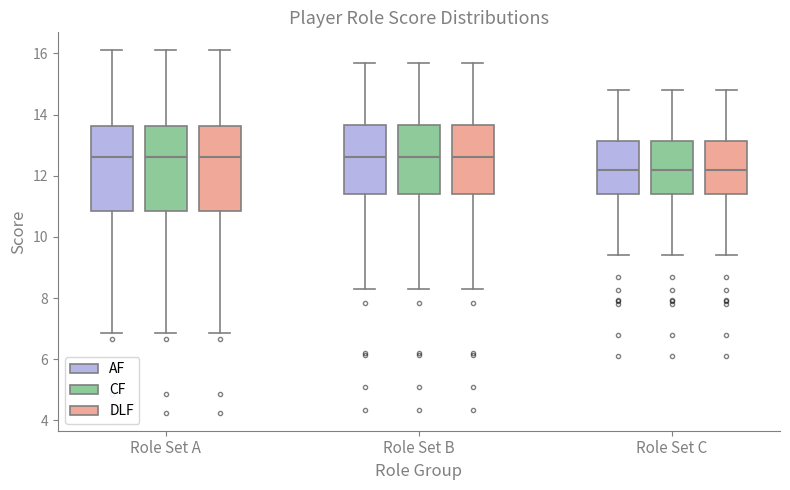

Reading left to right, transcribe this box plot: for each box, give where its median line is, the range the box spans, and where its two whiskers end, as read against the y-axis. The values are not printed on the chart, so give them approximately, as read against the axis.

Role Set A (AF): median 12.6, box 10.8 to 13.6, whiskers 6.8 to 16.2
Role Set A (CF): median 12.6, box 10.8 to 13.6, whiskers 6.8 to 16.2
Role Set A (DLF): median 12.6, box 10.8 to 13.6, whiskers 6.8 to 16.2
Role Set B (AF): median 12.6, box 11.4 to 13.6, whiskers 8.4 to 15.8
Role Set B (CF): median 12.6, box 11.4 to 13.6, whiskers 8.4 to 15.8
Role Set B (DLF): median 12.6, box 11.4 to 13.6, whiskers 8.4 to 15.8
Role Set C (AF): median 12.2, box 11.4 to 13.2, whiskers 9.4 to 14.8
Role Set C (CF): median 12.2, box 11.4 to 13.2, whiskers 9.4 to 14.8
Role Set C (DLF): median 12.2, box 11.4 to 13.2, whiskers 9.4 to 14.8